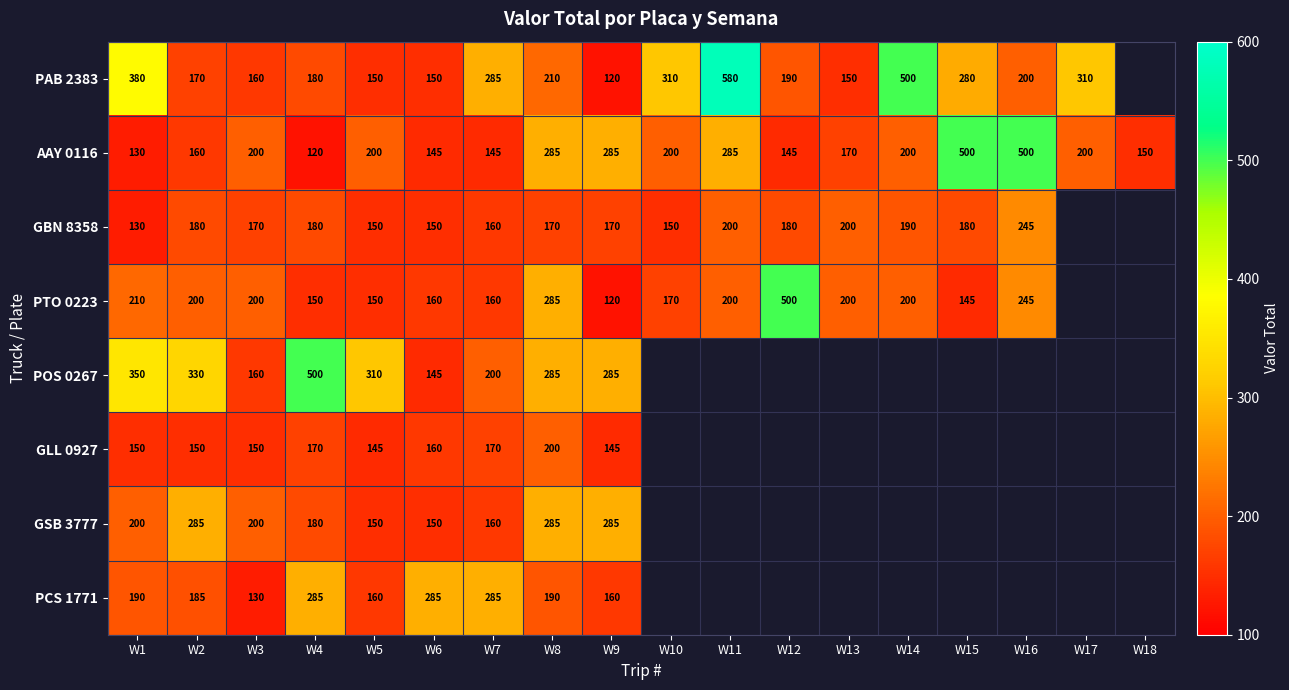

What is the sum of the PAB 2383 values at W5 and W3?

310